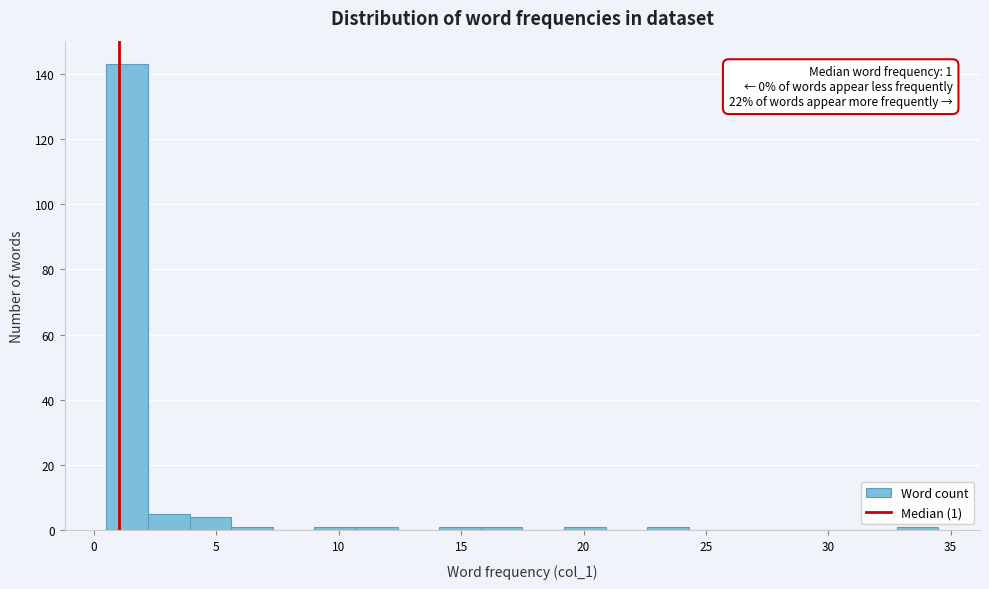

Around what value on the x-axis is the tallest bar? Give the approximate position of its centre, as read against the axis.

1.5